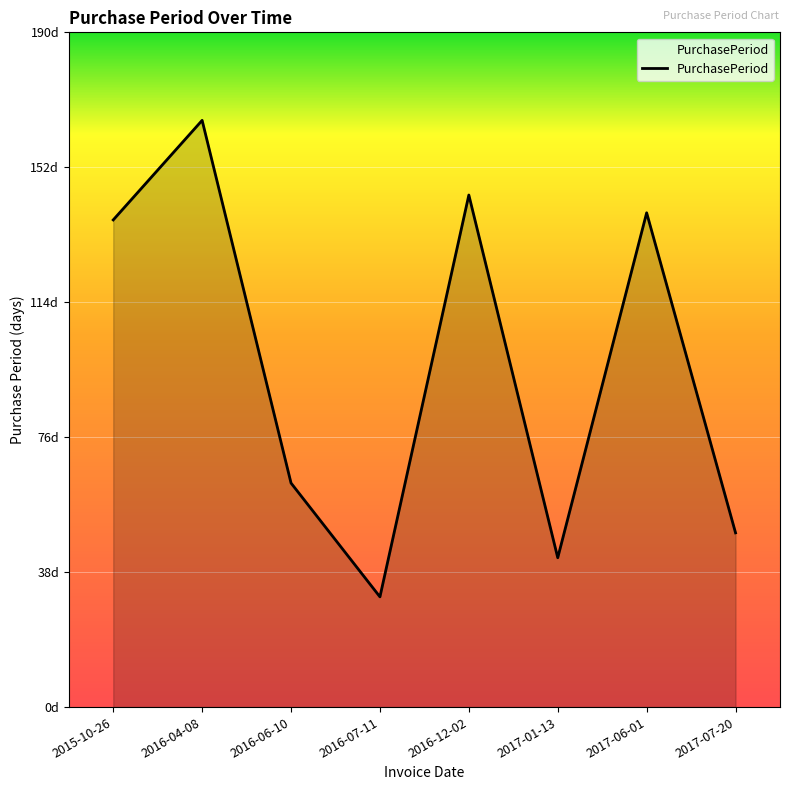

Does the chart have visible grid lines?

Yes